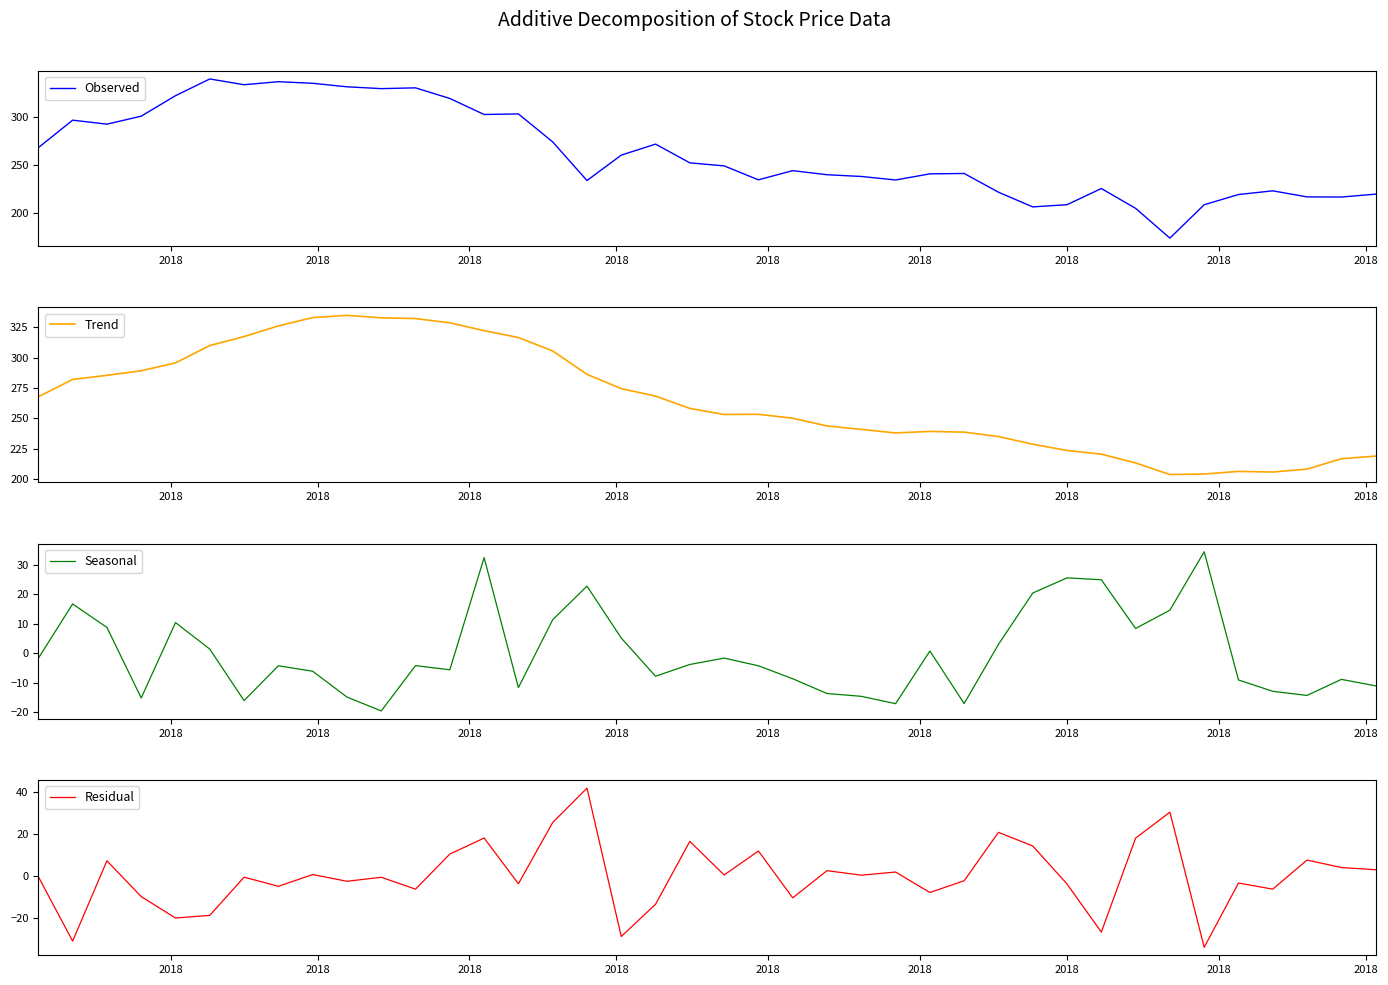

How many interior local valleys does the Seasonal series have?

10